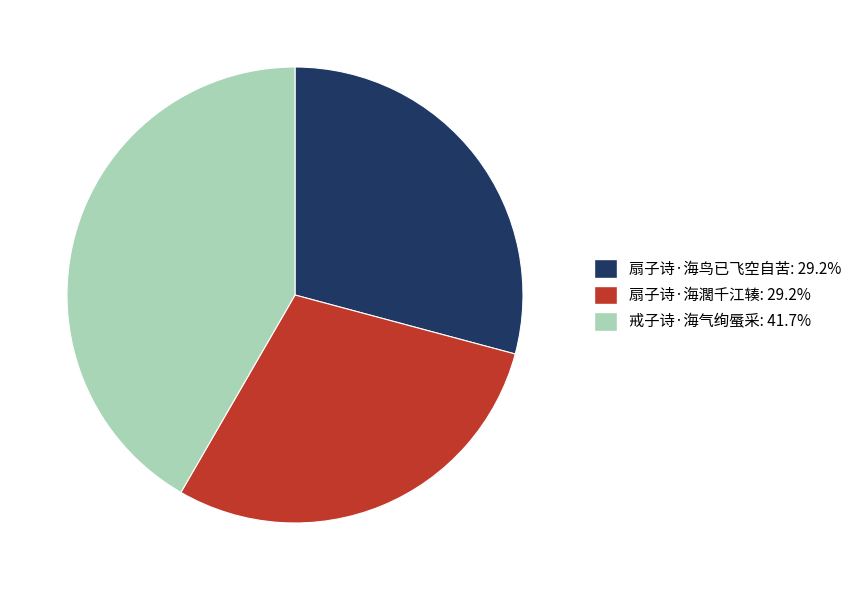

True or false: 扇子诗·海鸟已飞空自苦 accounts for 43% of the total.

False